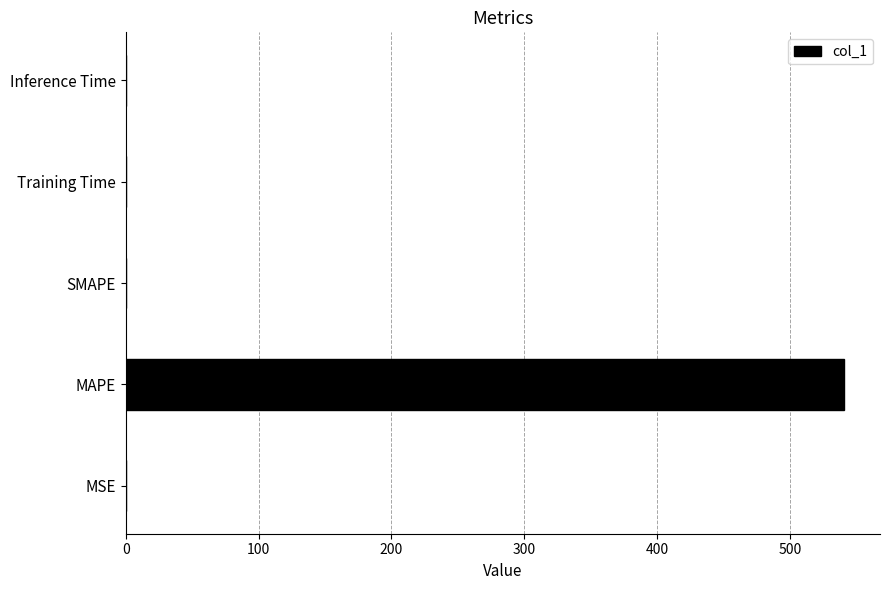

What is the average value?

108.1